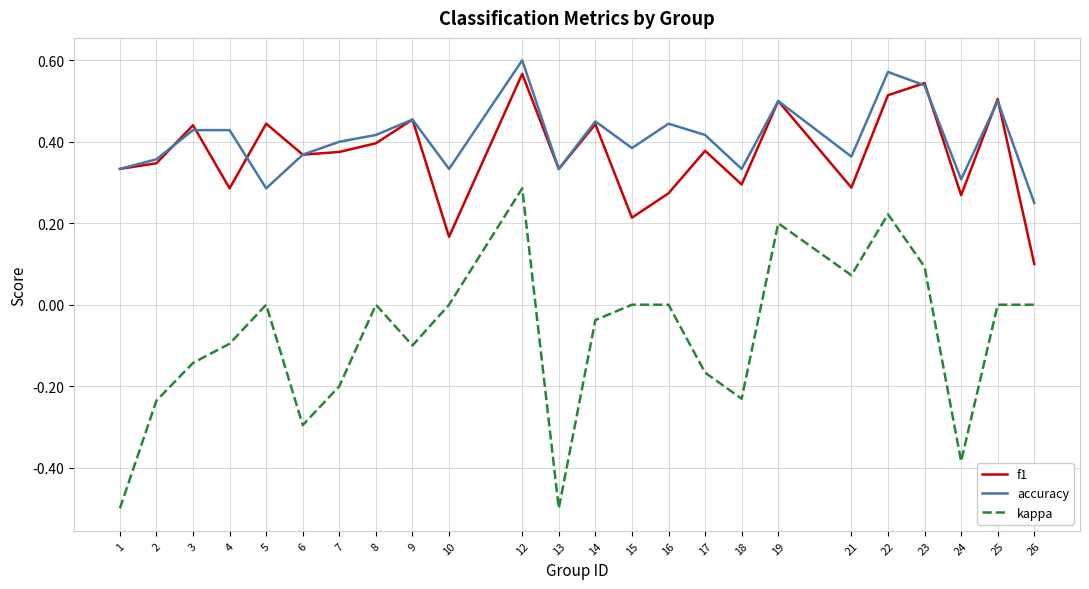

Which series ends up on top after the final intersection of accuracy and f1?

accuracy